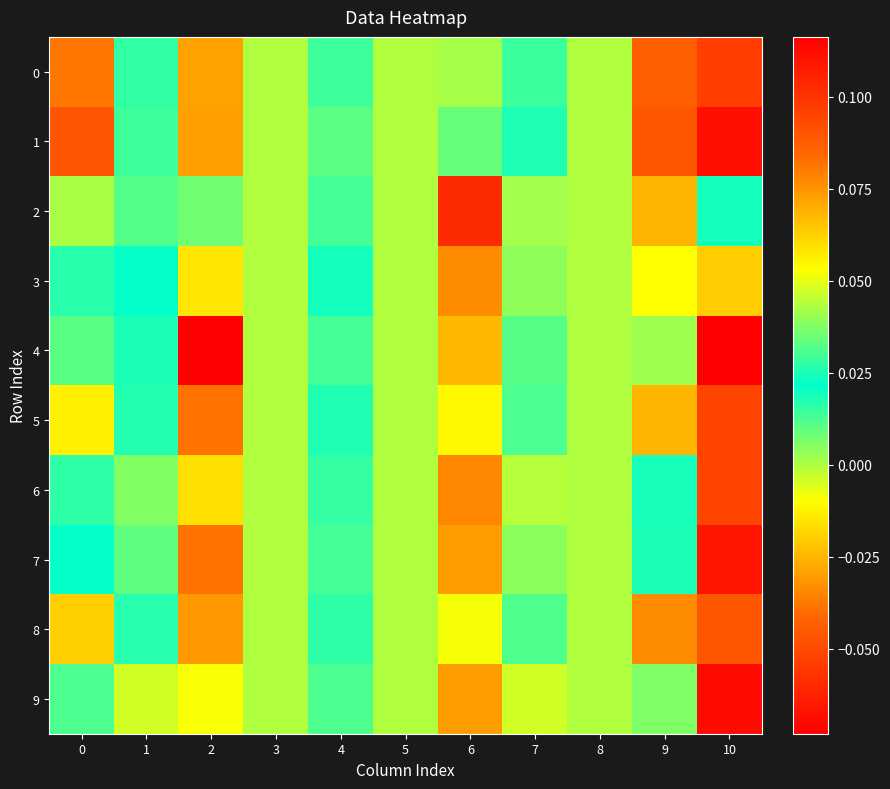

Count the number of data series in this chart.

10